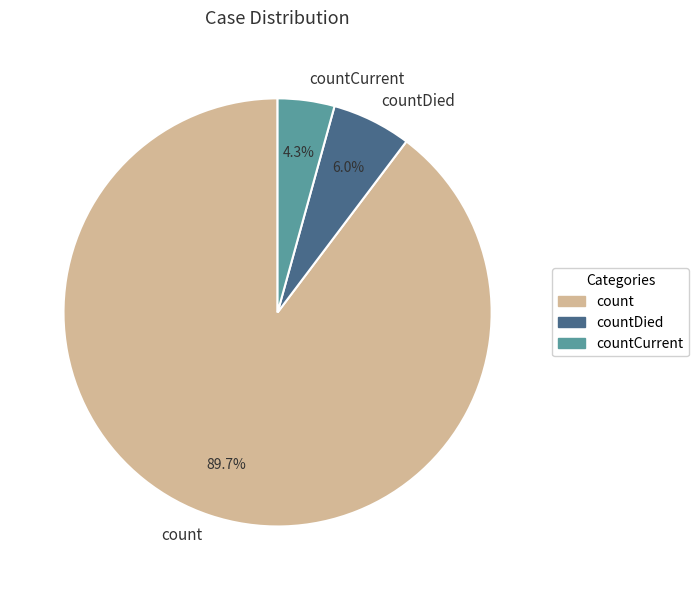

What is the total percentage of countCurrent and countDied?

10.3%